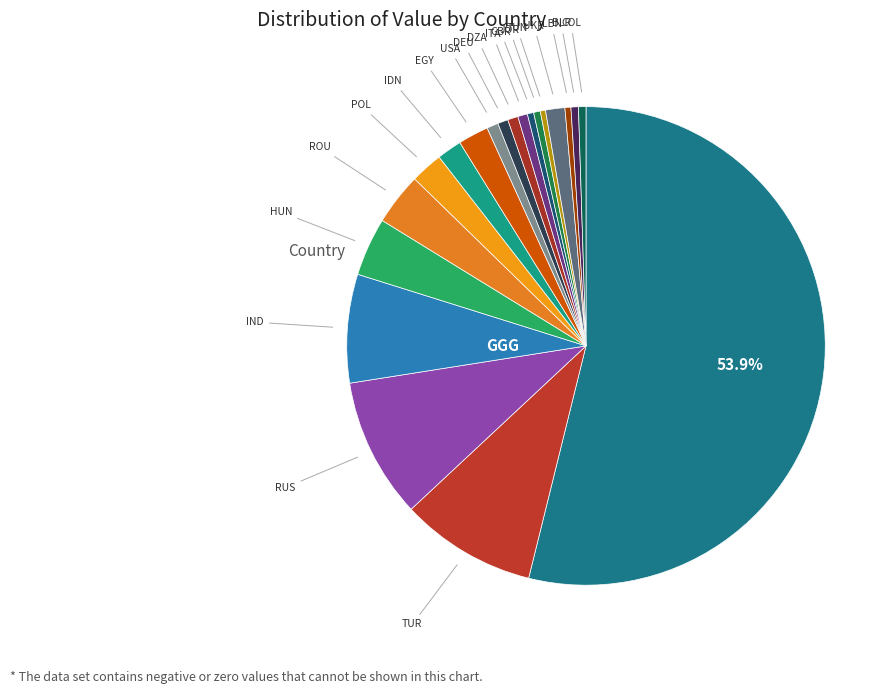

How many slices are in this pie chart?

20